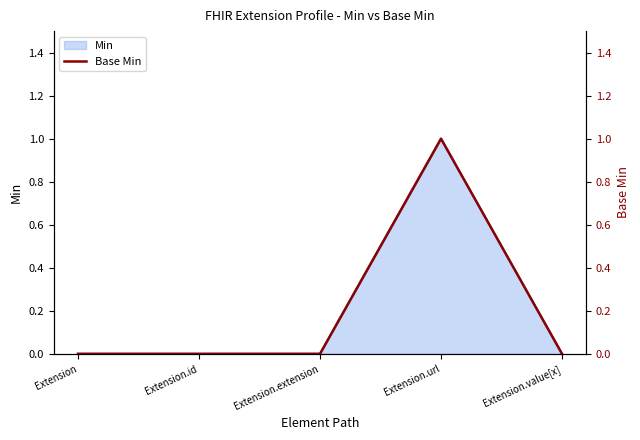

What is the sum of all values?

1